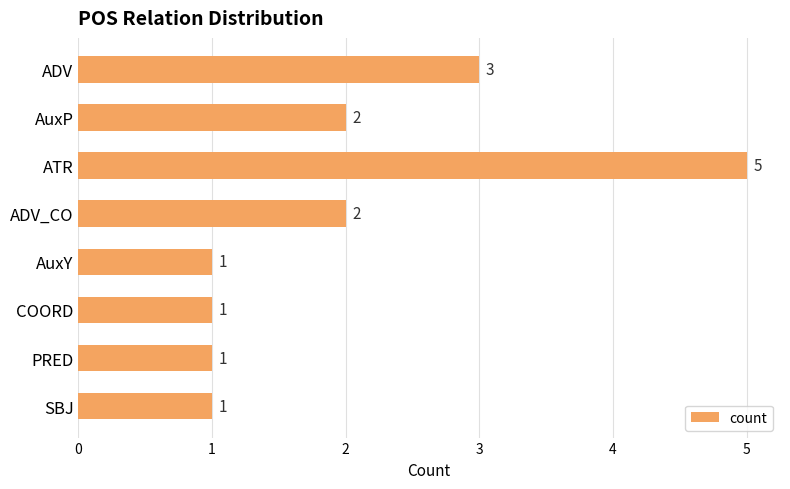

What is the sum of all values?

16